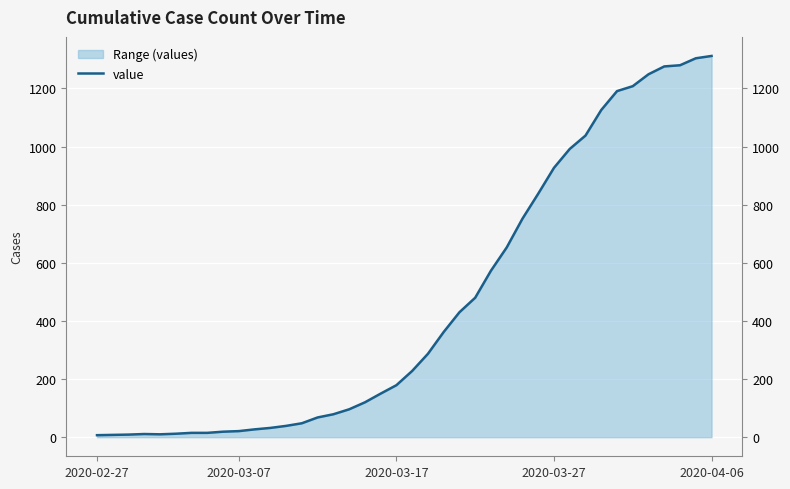

How many lines are shown in the chart?

1